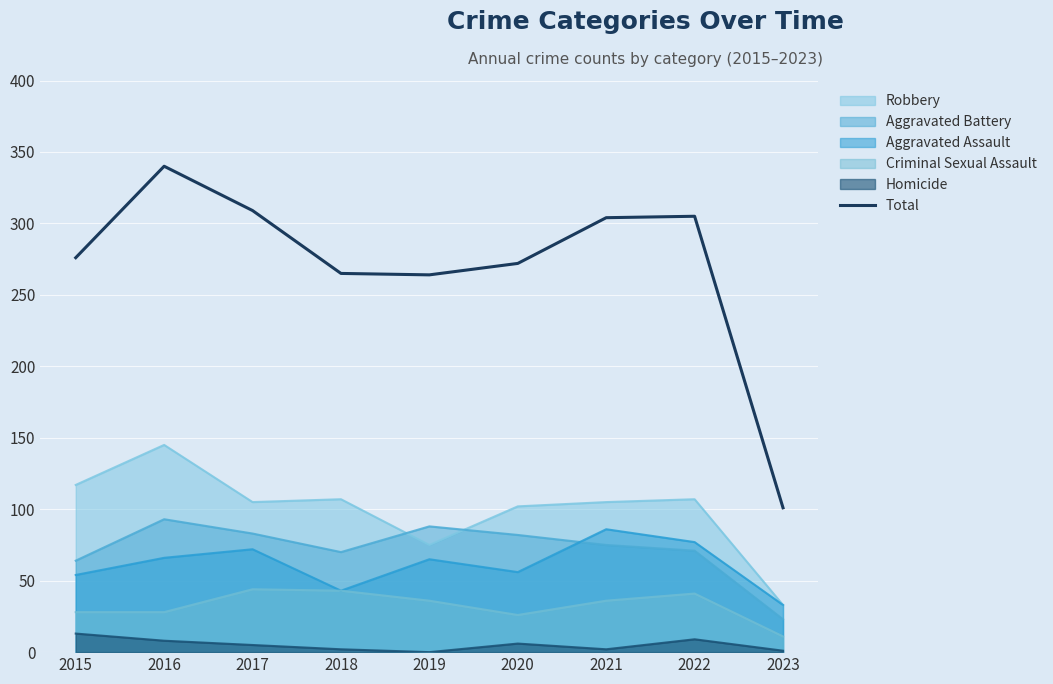

The value at 2021 is 452. True or false?

False